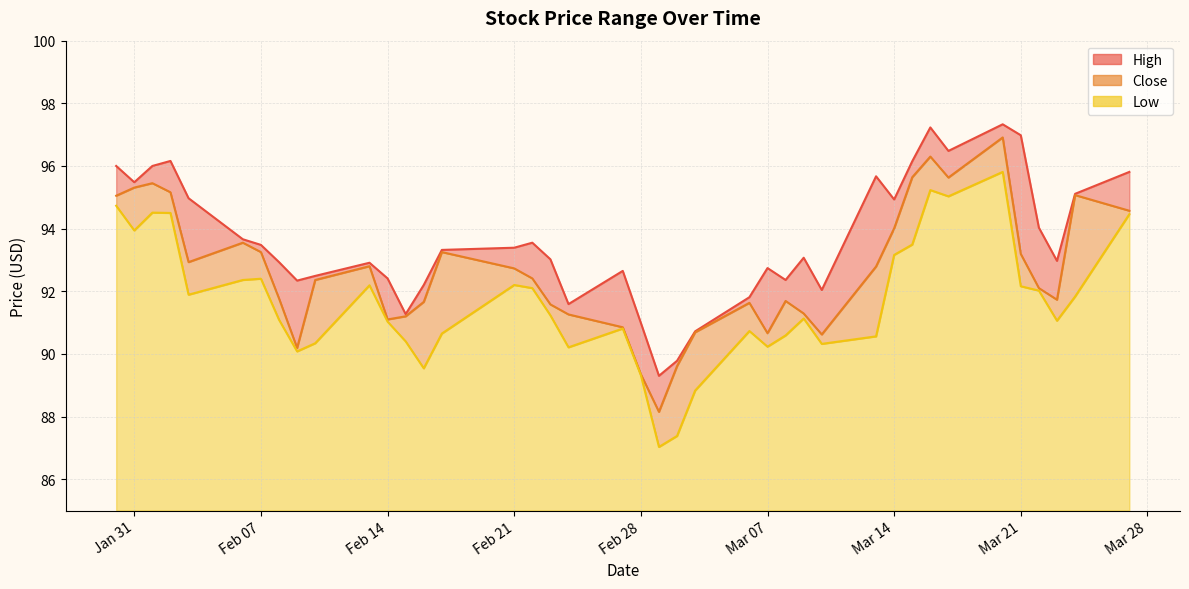

How many lines are shown in the chart?

3